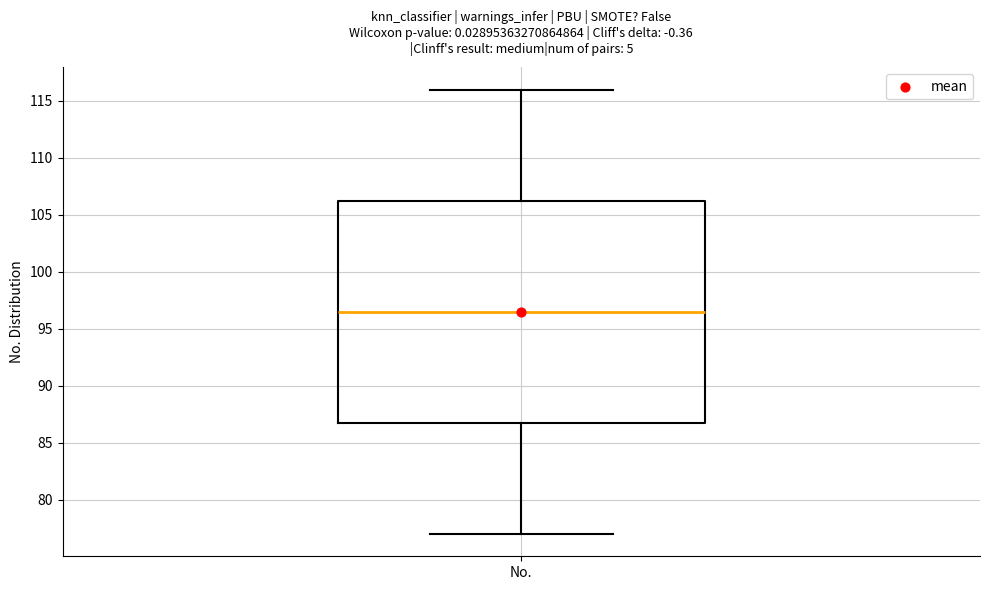

Transcribe this box plot: give where the median line is, the range the box spans, and where the two whiskers end, as read against the y-axis. The values are not printed on the chart, so give them approximately, as read against the axis.

median 96.5, box 87.0 to 106.5, whiskers 77.0 to 116.0